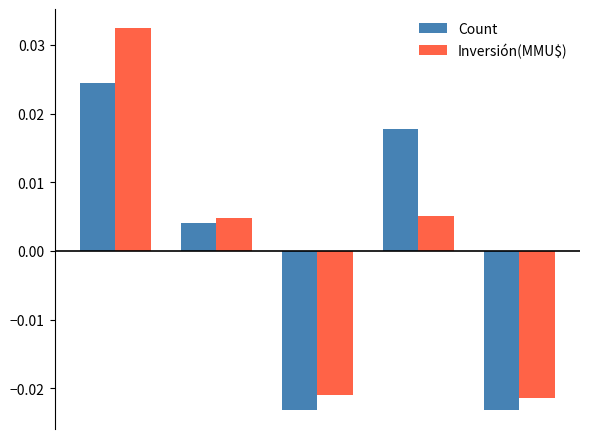

List the series in order of their peak value, lowest first.

Count, Inversión(MMU$)